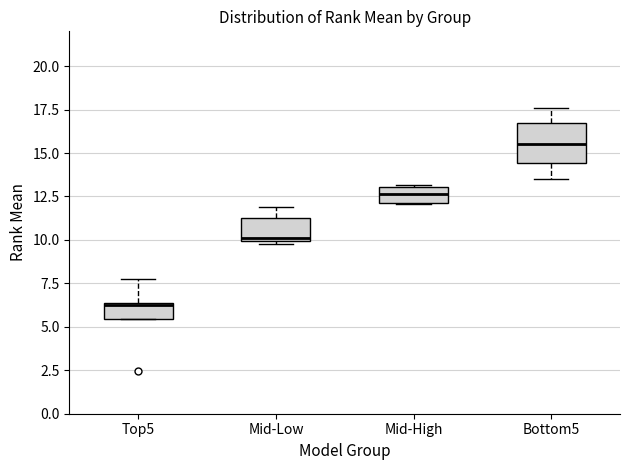

Where does the upper whisker of the box for Top5 end on the y-axis? The values are not printed on the chart, so give them approximately, as read against the axis.

8.0